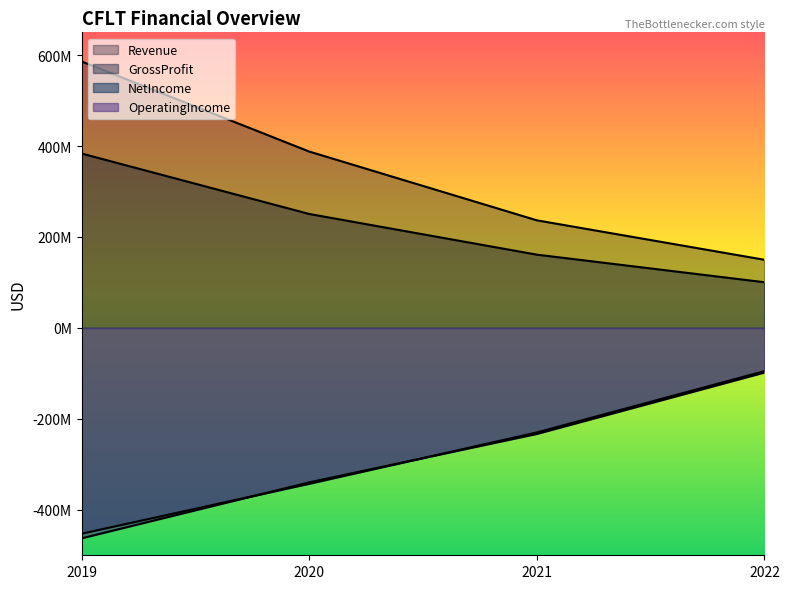

Reading left to right, extract all data points from this chart.

GrossProfit: 2019=383529000	2020=250572000	2021=161101000	2022=100436000
Revenue: 2019=585944000	2020=387864000	2021=236577000	2022=149805000
OperatingIncome: 2019=-462674000	2020=-339620000	2021=-233175000	2022=-98108000
NetIncome: 2019=-452551000	2020=-342801000	2021=-229828000	2022=-95042000